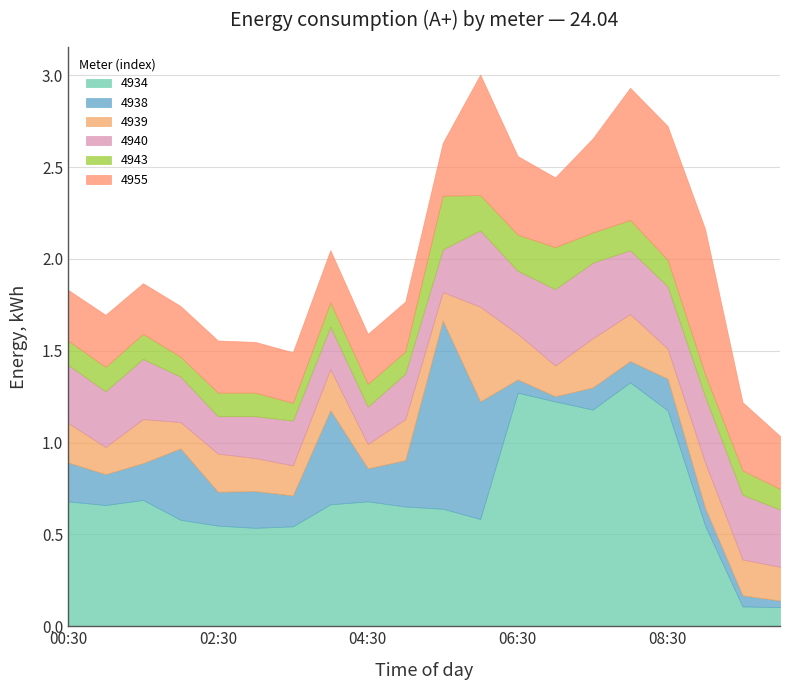

True or false: 4943 has a value of 0.2 at 07:00.

True